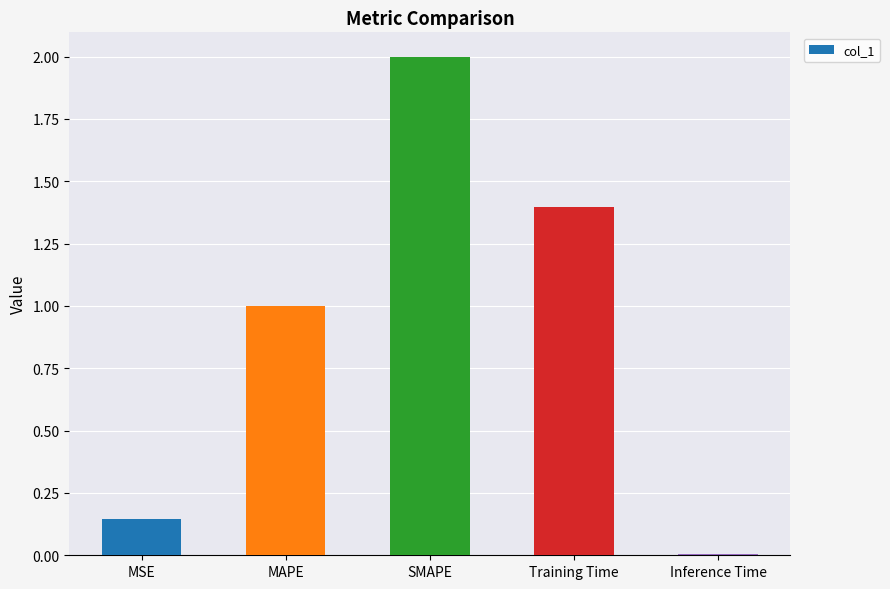

What is the label of the 3rd bar from the left?

SMAPE